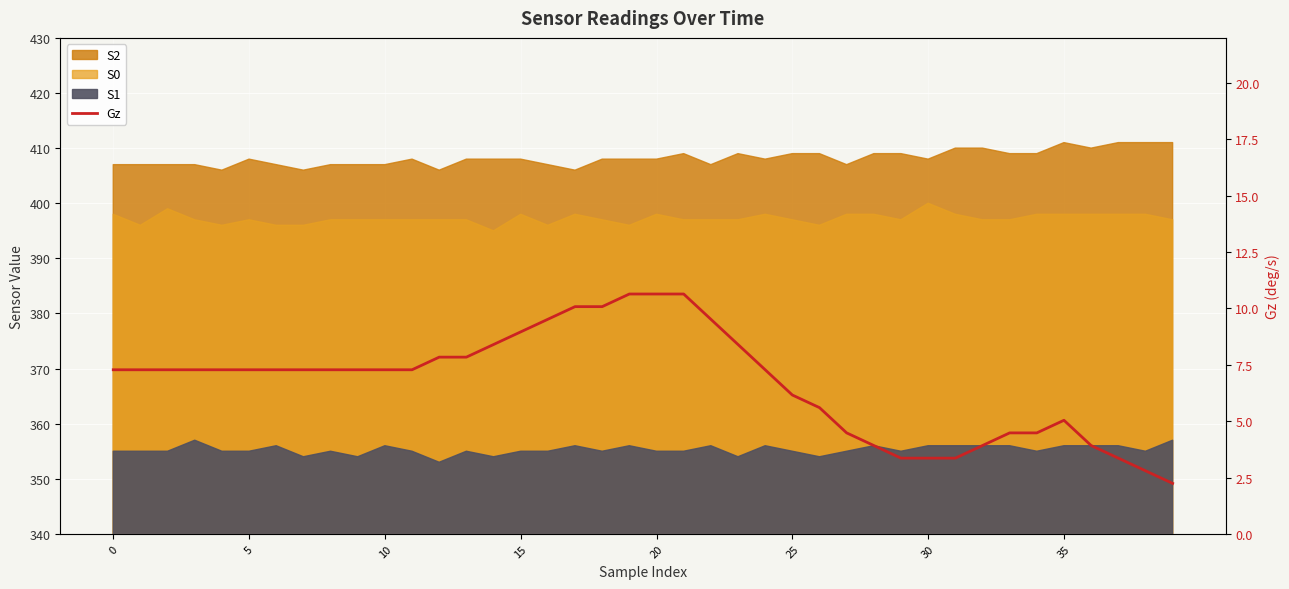

What is the value of the 1st point from the left?

7.3